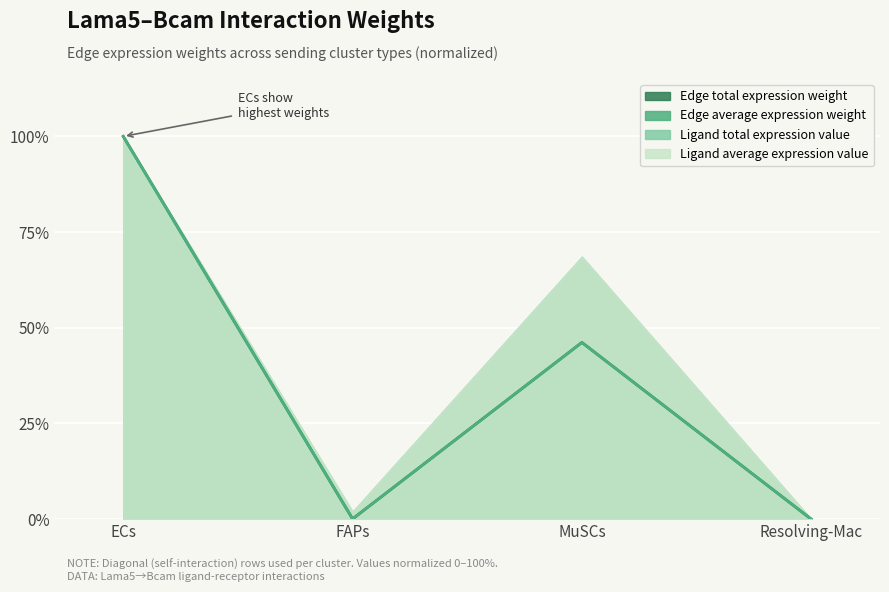

Does the chart display data point markers on the line(s)?

No